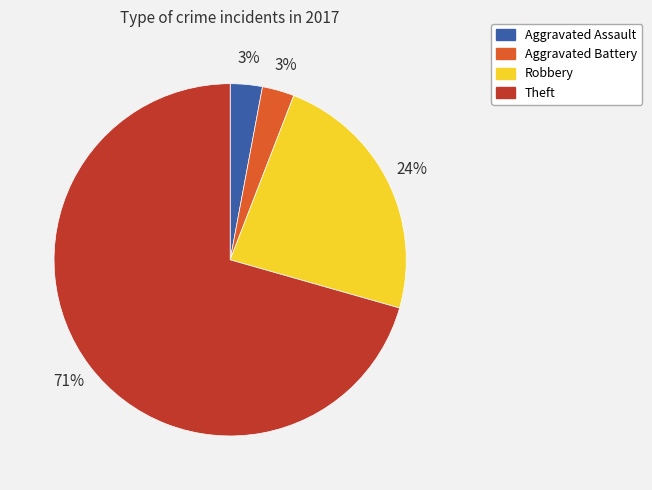

To the nearest percent, what portion does Robbery represent?

24%